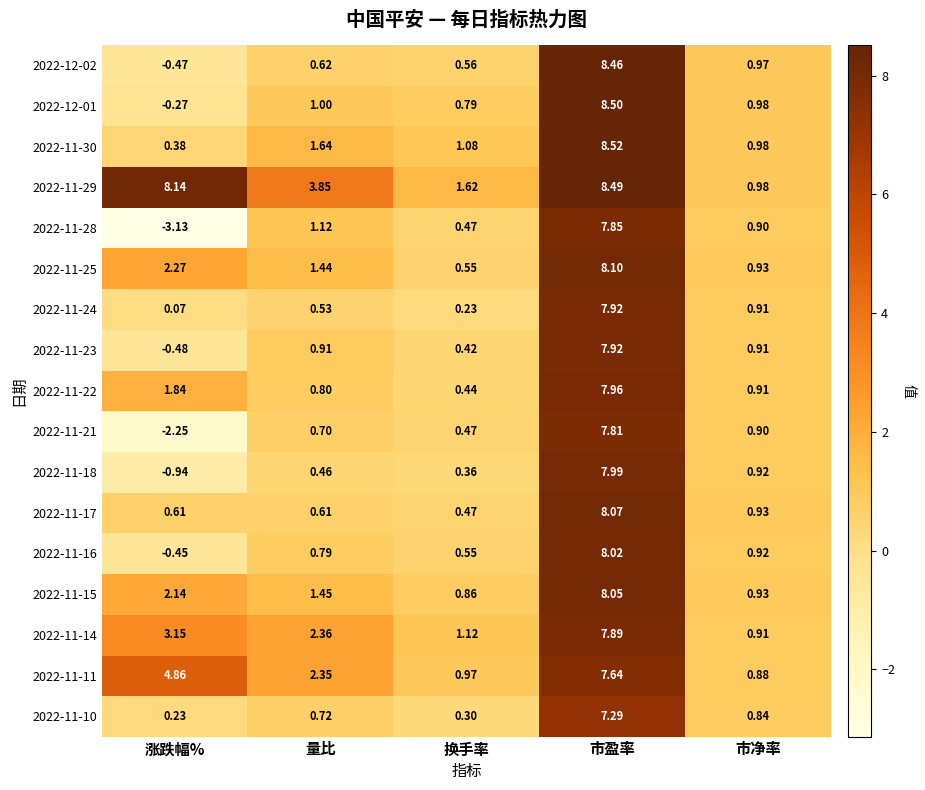

Is the value of 2022-11-11 at 换手率 greater than the value of 2022-11-28 at 涨跌幅%?

Yes